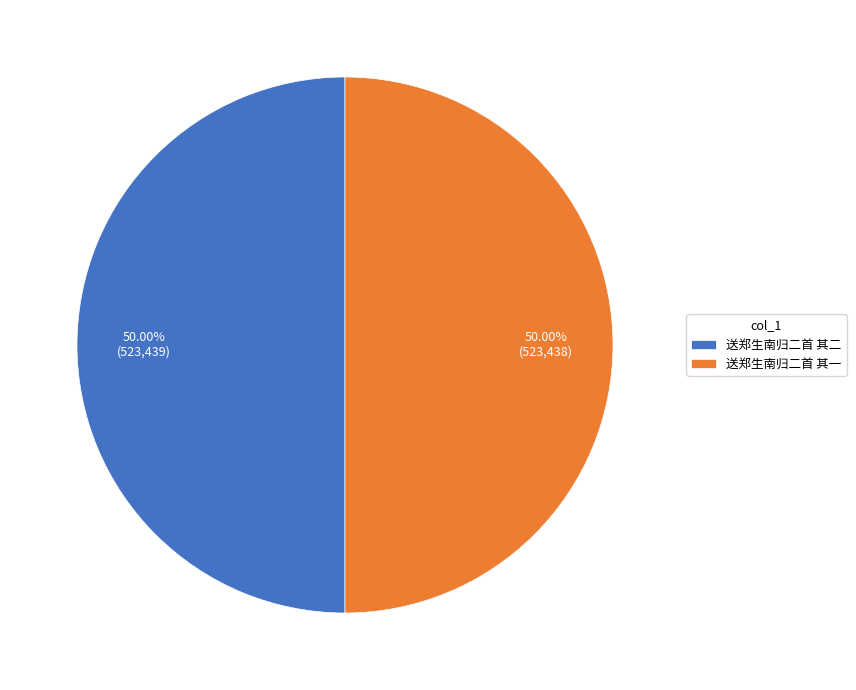

Is it true that 送郑生南归二首 其二 is 40% of the pie?

False